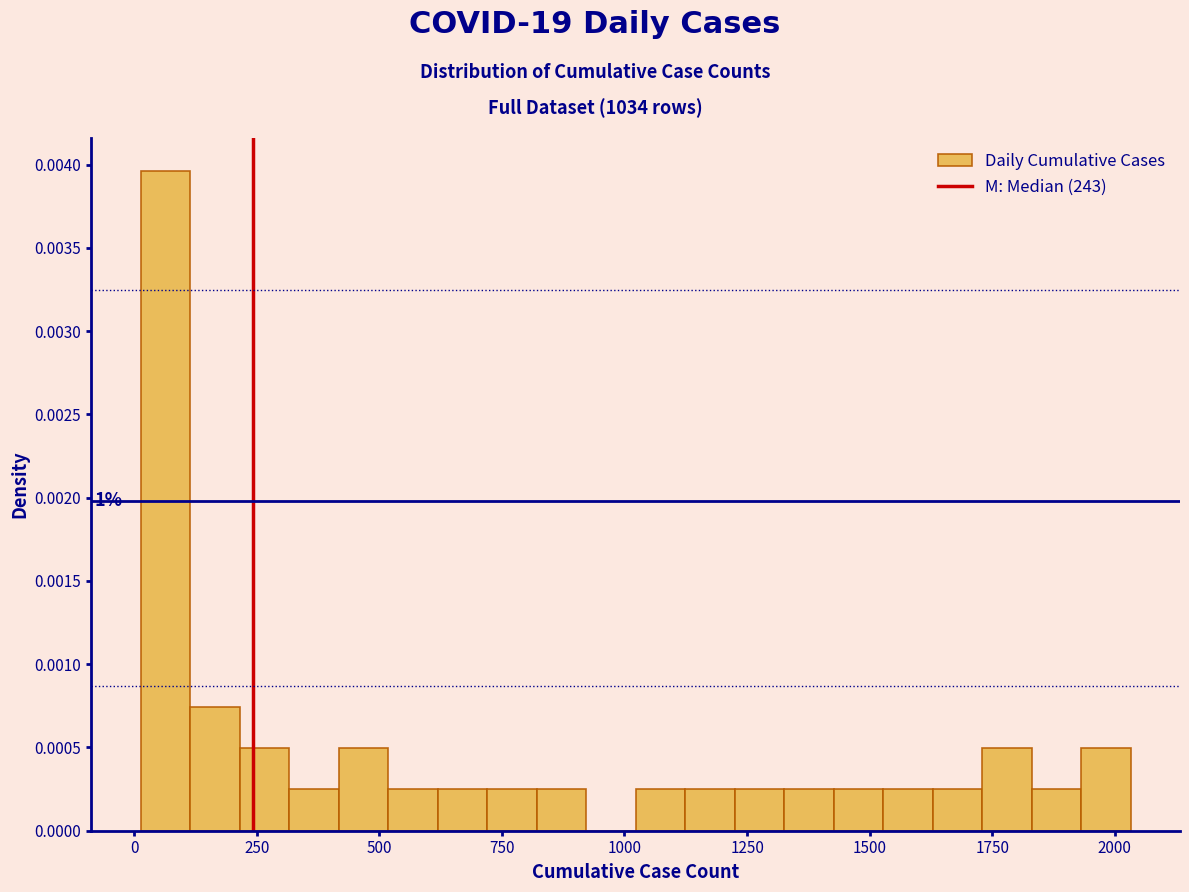

Around what value on the x-axis is the tallest bar? Give the approximate position of its centre, as read against the axis.

50